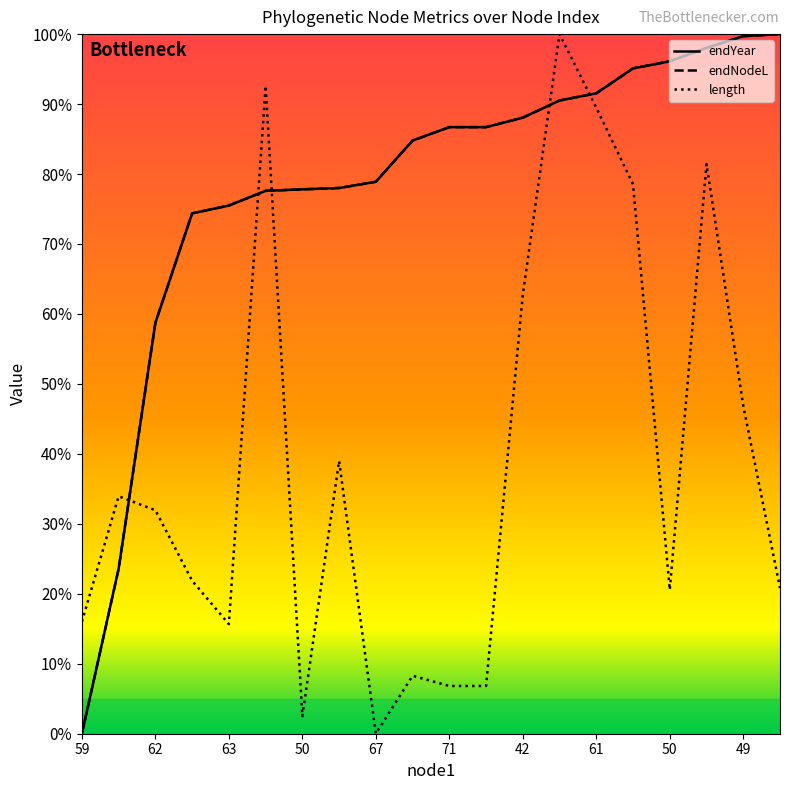

What is the maximum value shown in the chart?

100.0